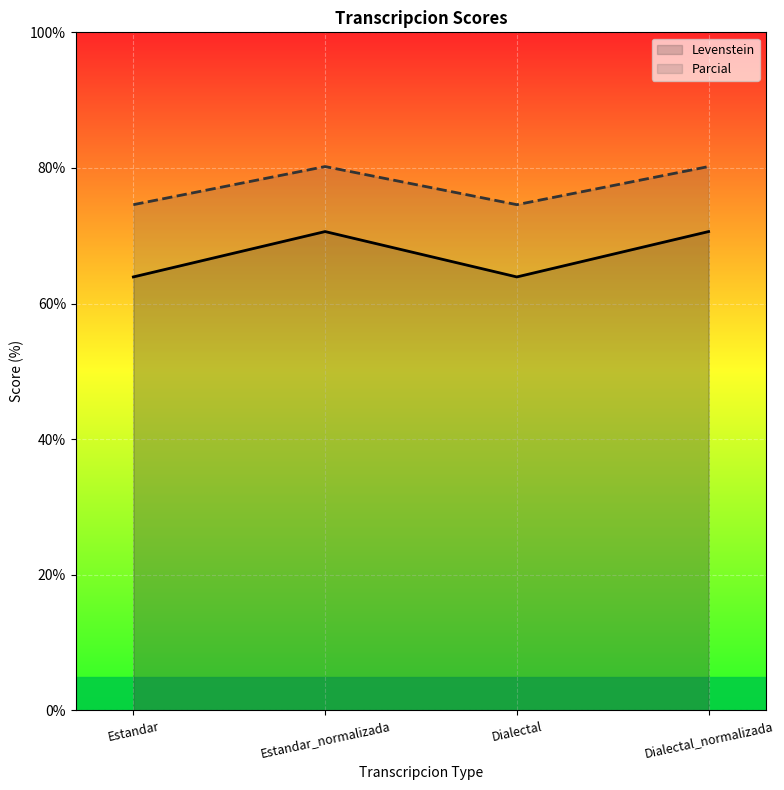

The Parcial series shows 74.6 at Estandar. True or false?

True